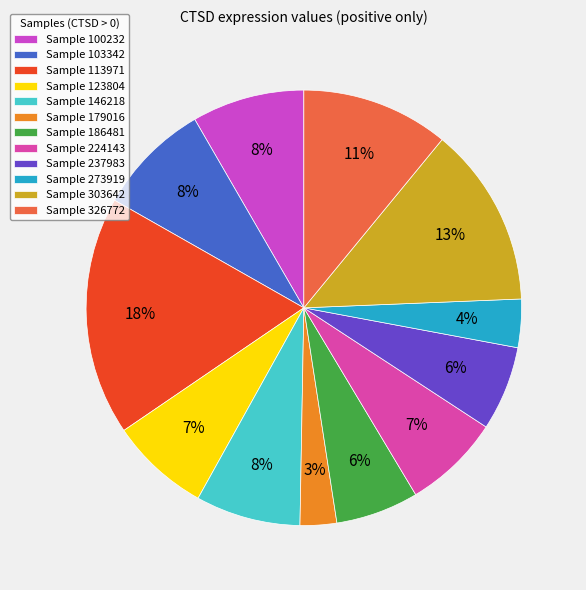

Count the number of slices in the pie.

12